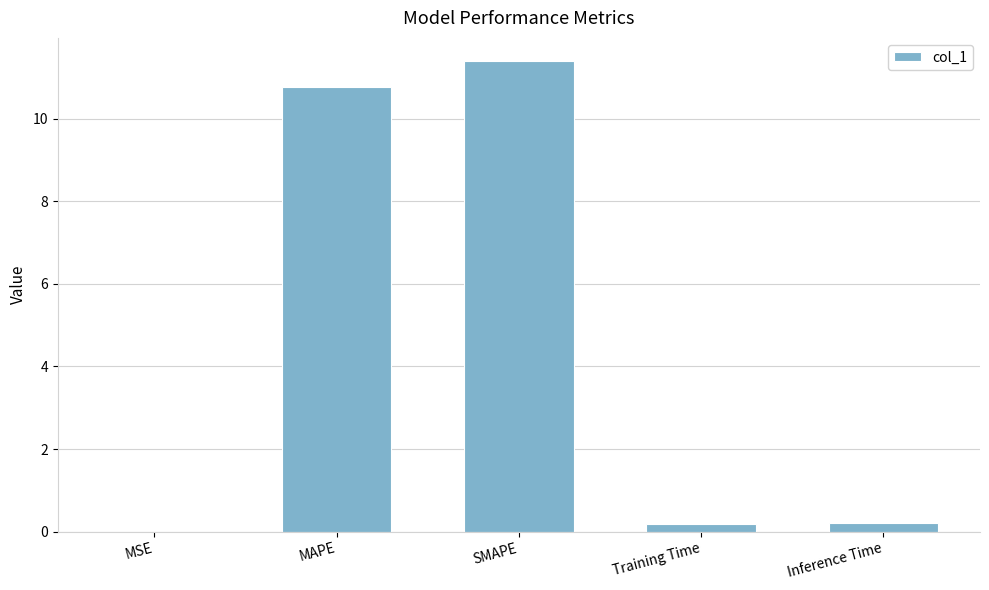

At which category does the chart reach its peak across all series?

SMAPE